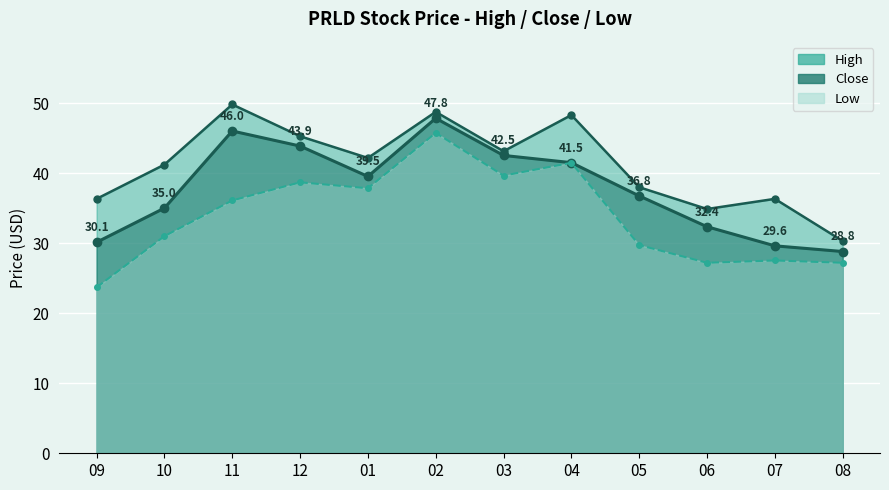

Reading left to right, what are all the values shown in this chart?

High: 36.3	41.2	49.8	45.3	42.2	48.8	43.1	48.3	38.0	34.9	36.3	30.3
Close: 30.1	35.0	46.0	43.9	39.5	47.8	42.5	41.5	36.8	32.4	29.6	28.8
Low: 23.7	31.0	36.1	38.7	37.8	45.8	39.6	41.5	29.7	27.2	27.5	27.2